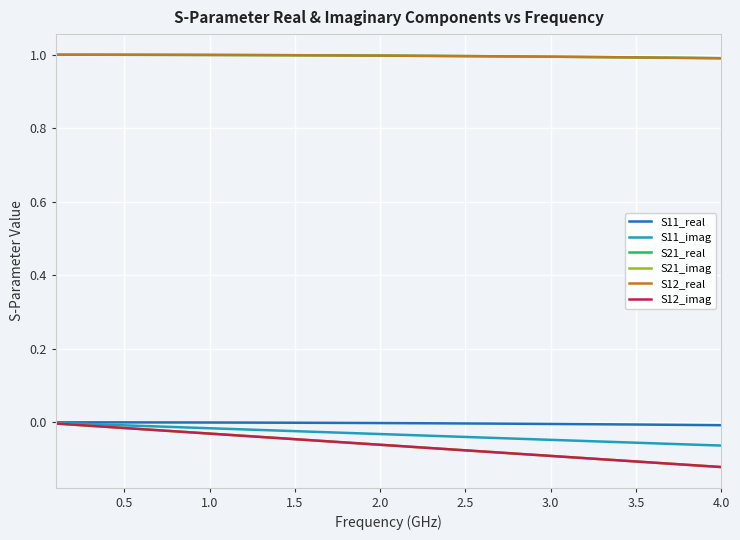

Is this an area chart (filled region under the line)?

No